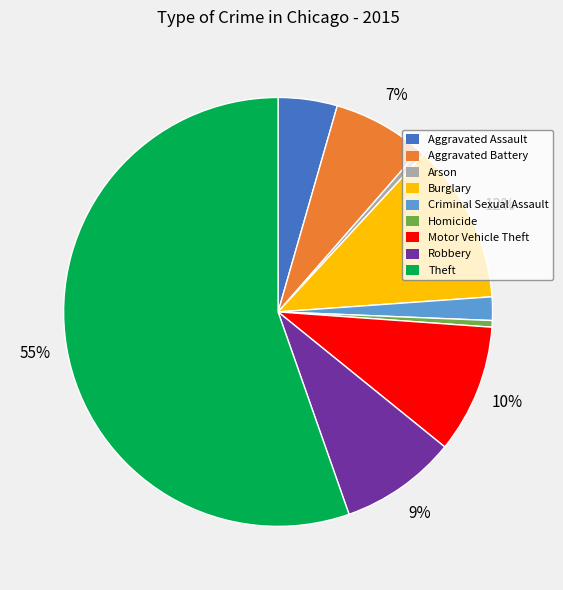

Which has a higher value, Aggravated Assault or Criminal Sexual Assault?

Aggravated Assault